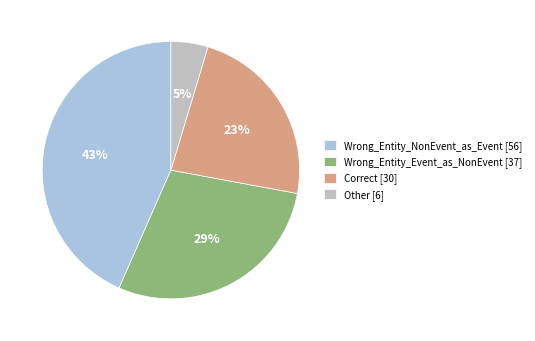

Combined, do Correct [30] and Wrong_Entity_NonEvent_as_Event [56] account for over 50%?

Yes